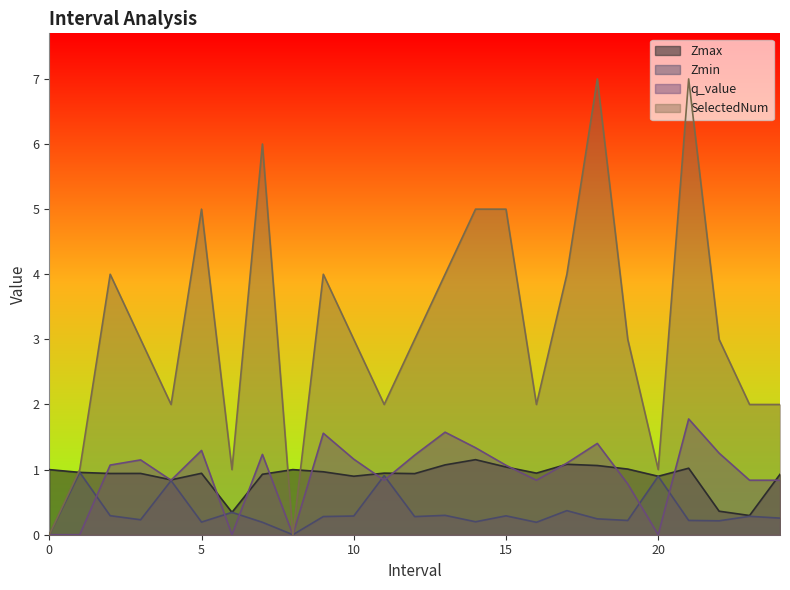

What is the maximum value shown in the chart?

7.0